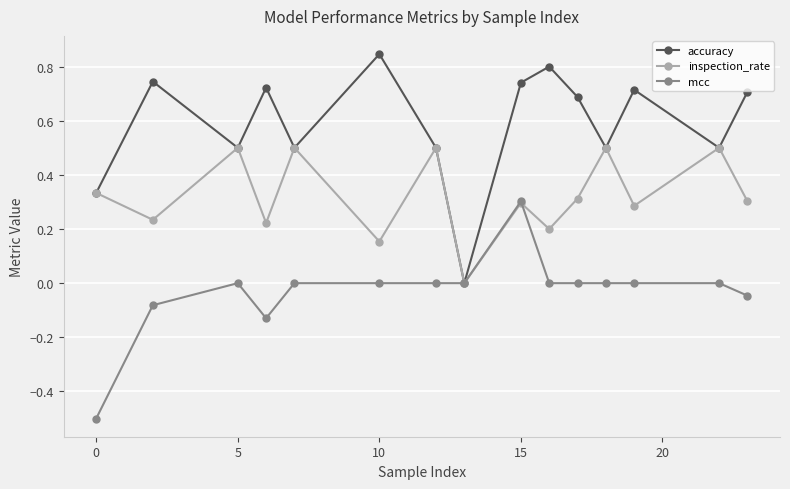

True or false: mcc has more than 0 interior local peaks.

True